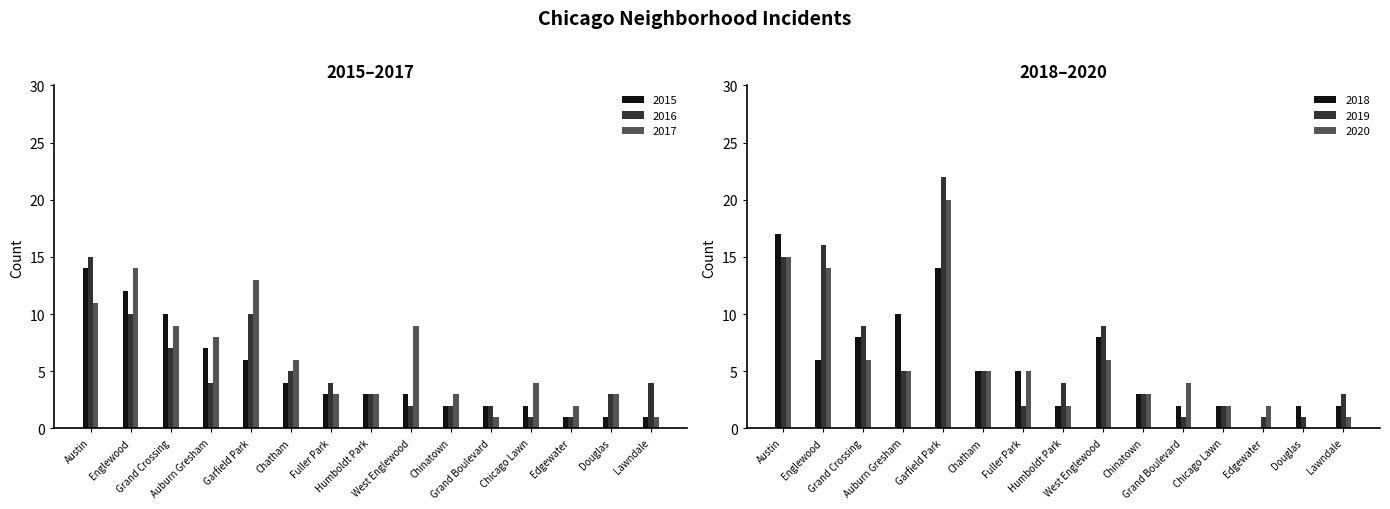

How many bars are there in total?

90